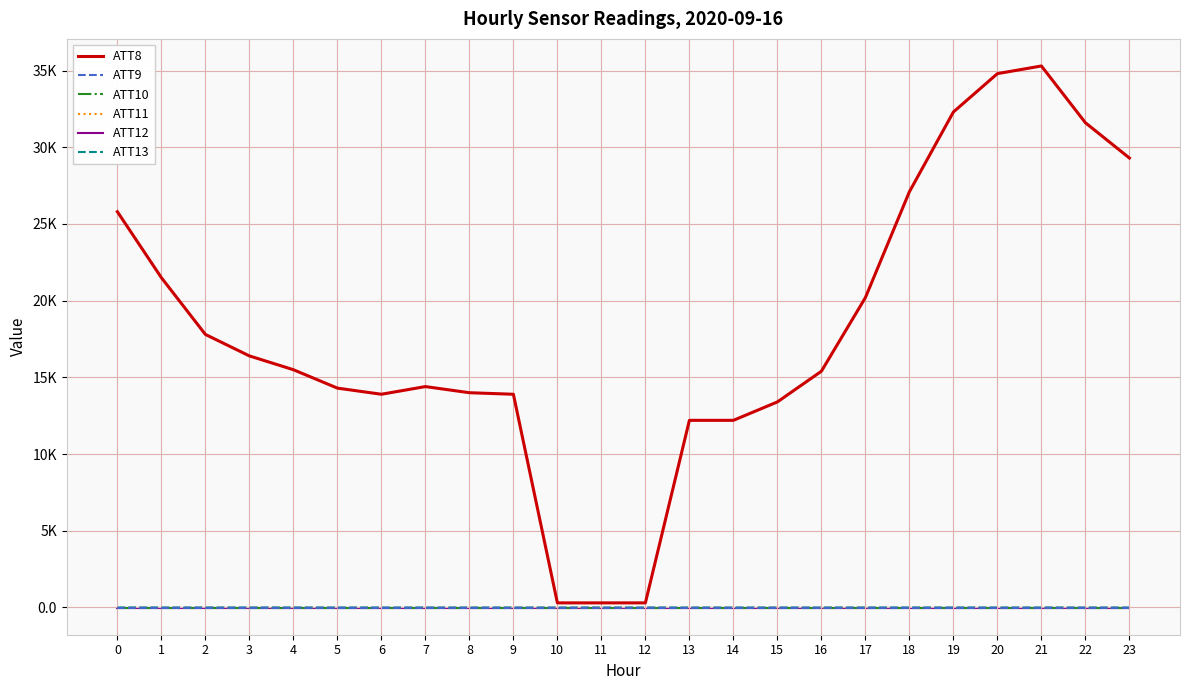

True or false: ATT12 has more than 2 points higher than both neighbors.

False